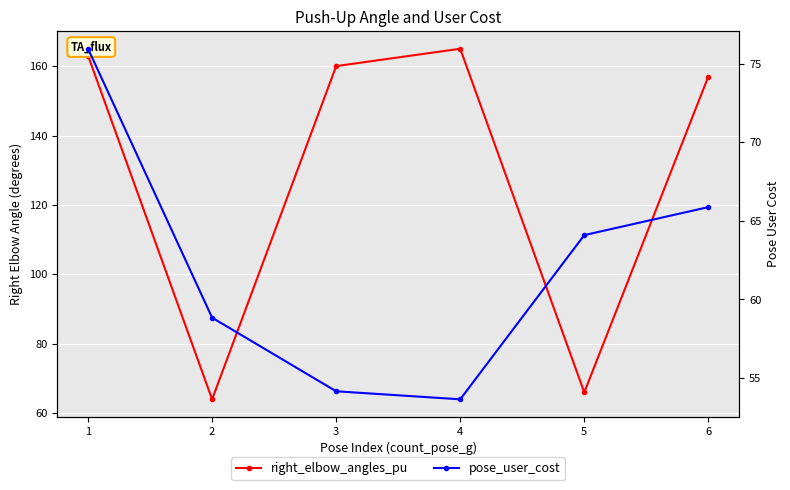

Is this an area chart (filled region under the line)?

No